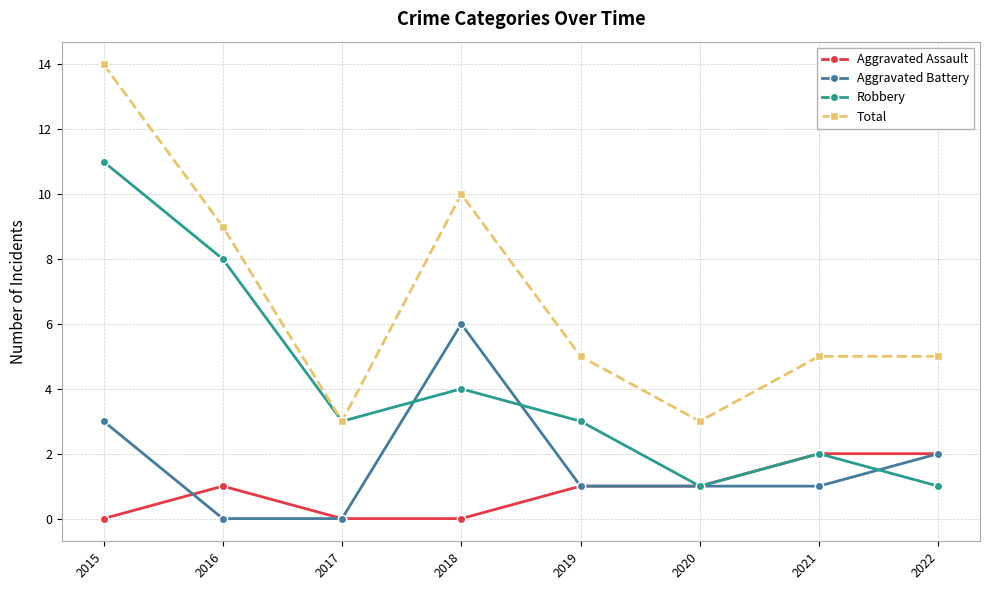

Is it true that Aggravated Assault equals 1 at 2019?

True